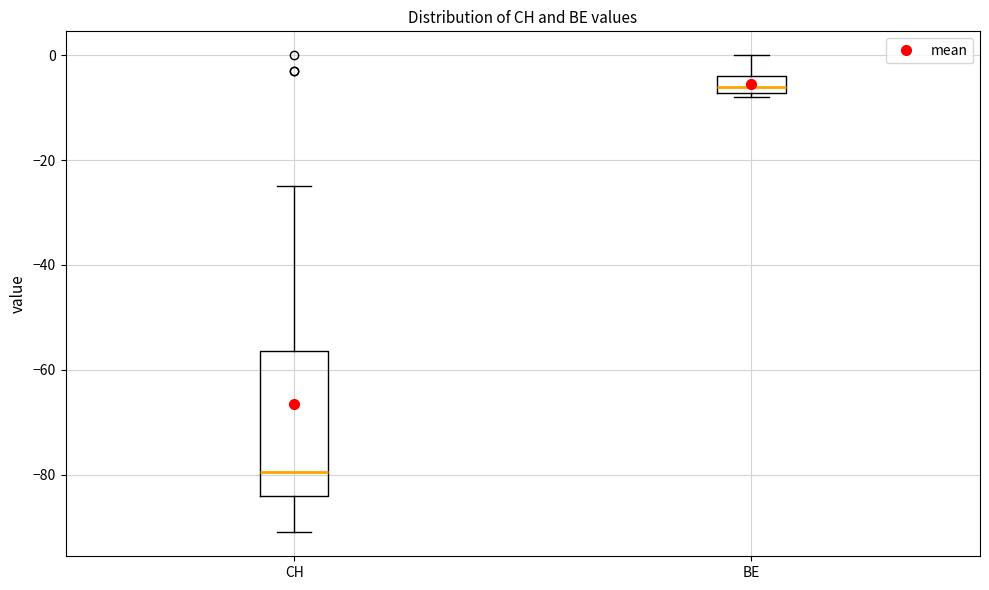

Reading left to right, transcribe this box plot: for each box, give where its median line is, the range the box spans, and where its two whiskers end, as read against the y-axis. The values are not printed on the chart, so give them approximately, as read against the axis.

CH: median -80, box -84 to -56, whiskers -90 to -24
BE: median -6, box -8 to -4, whiskers -8 (just below the box's lower edge) to 0